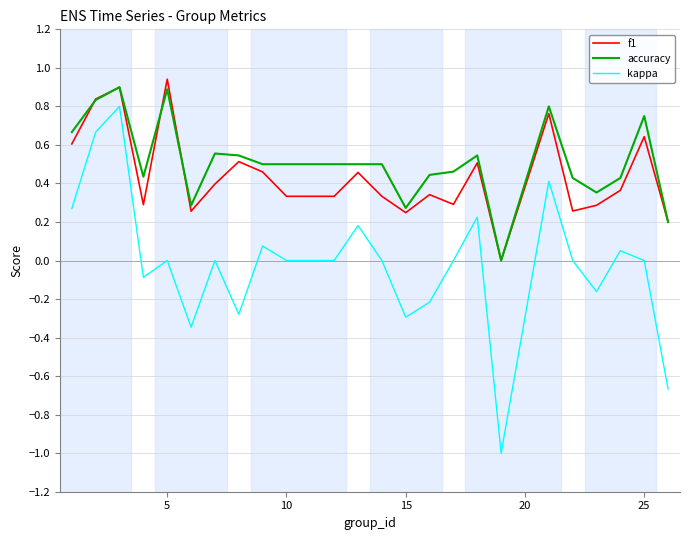

Which series has the widest spread of values?

kappa